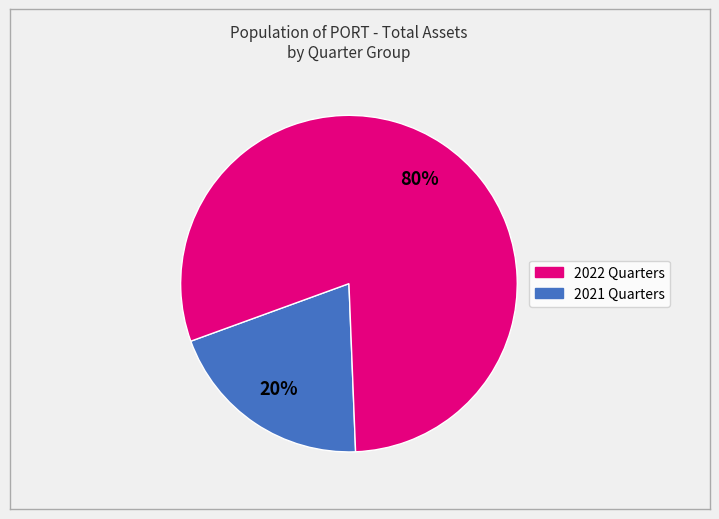

Is there a majority slice in this chart?

Yes